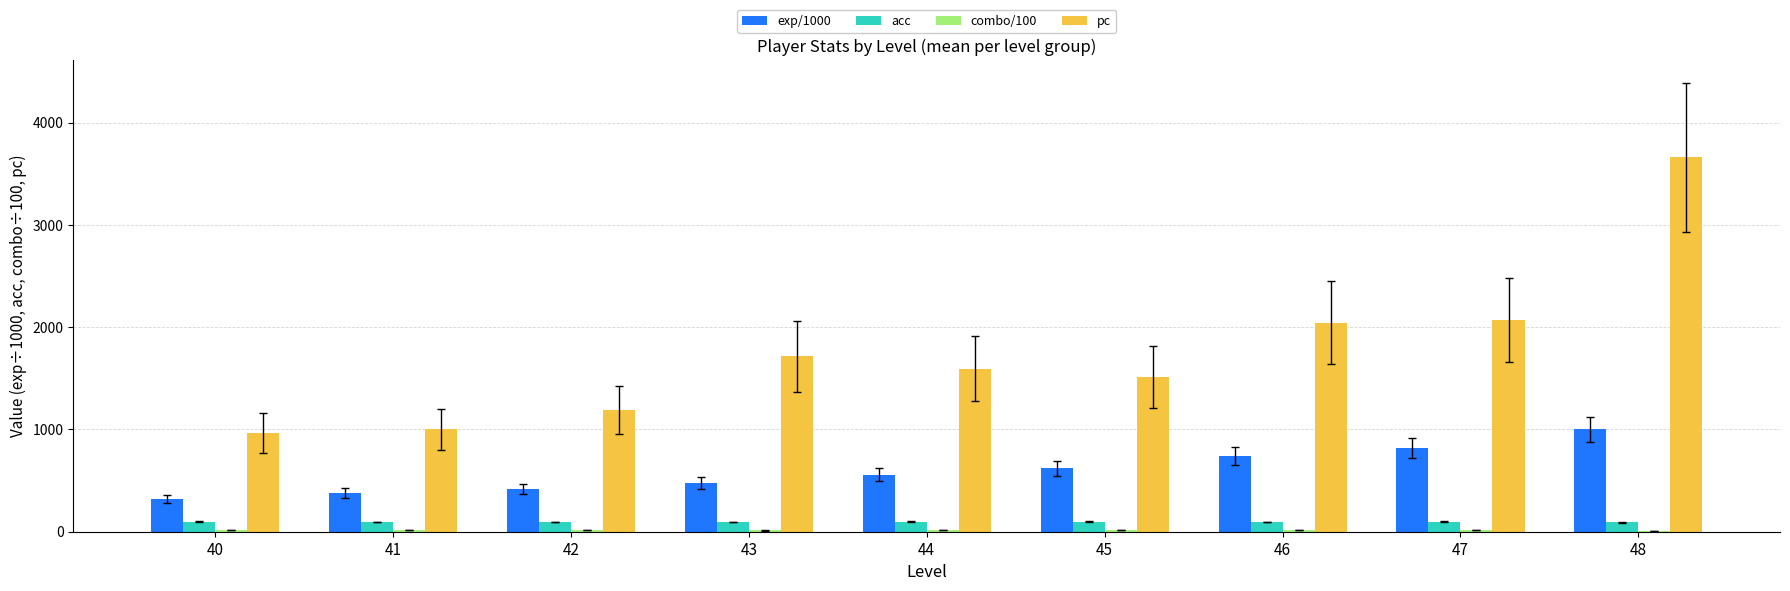

What value does the acc series have at 48?

91.7